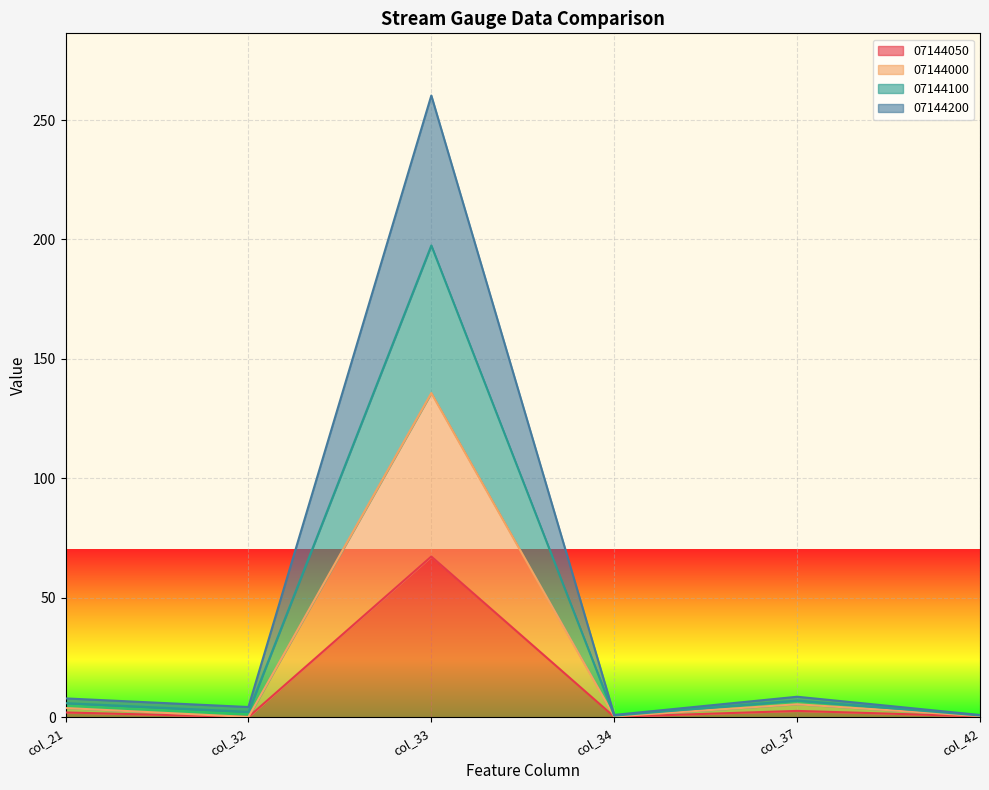

At which category does 07144000 reach its first local valley?

col_32